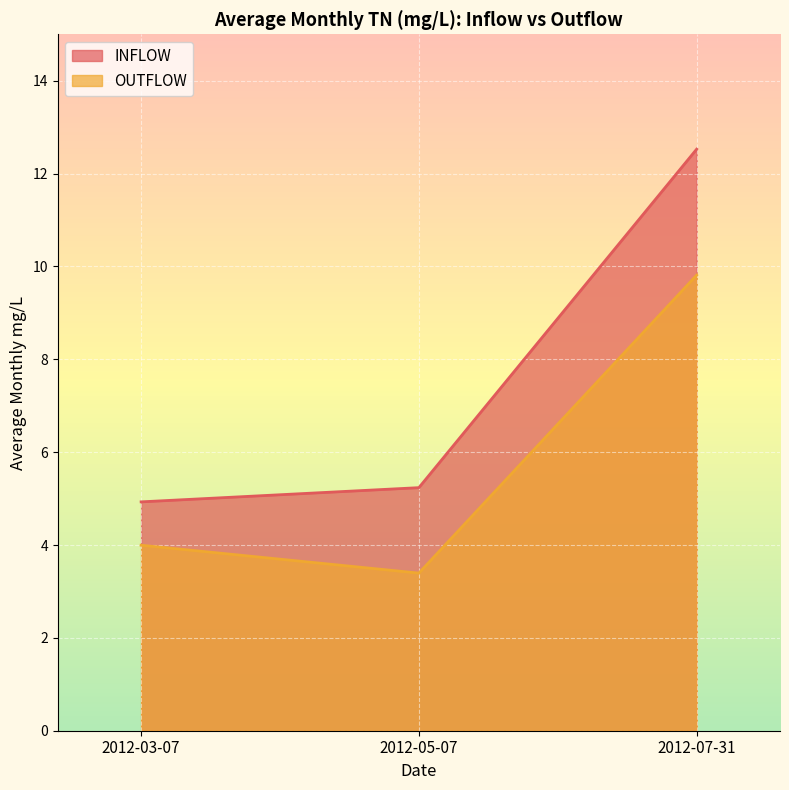

What is the difference between the OUTFLOW values at 2012-03-07 and 2012-05-07?

0.6